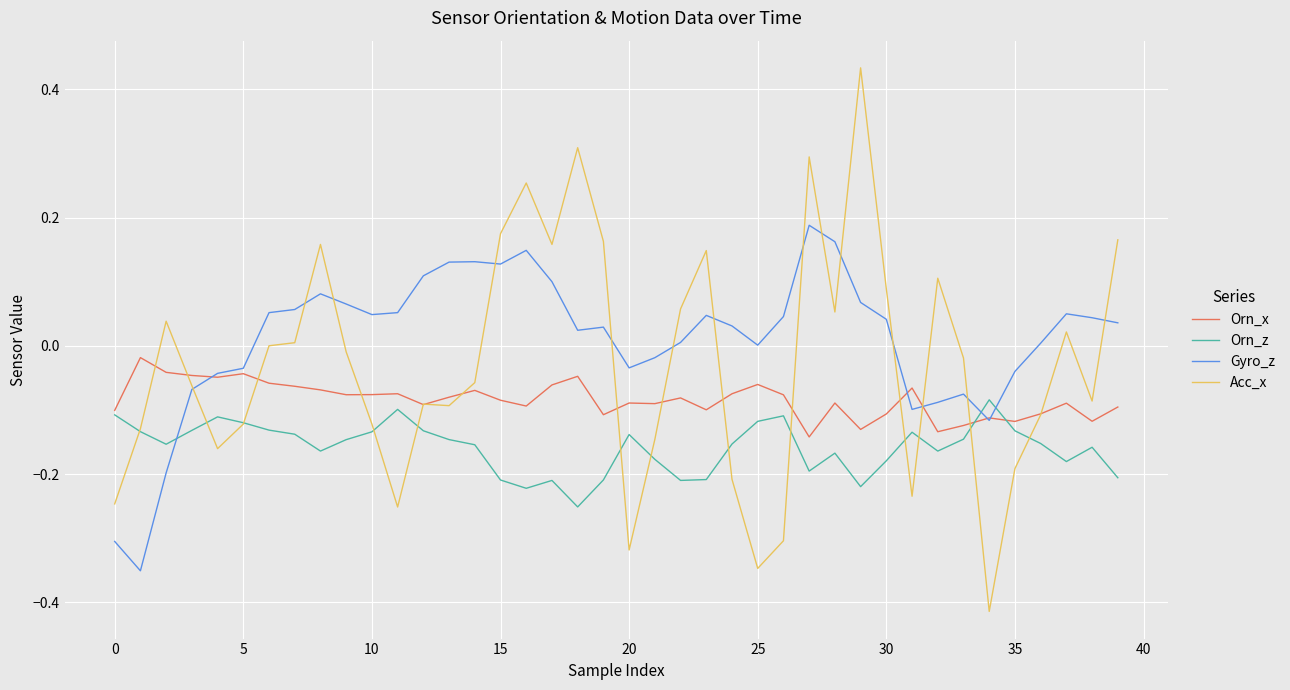

Count the number of data series in this chart.

4